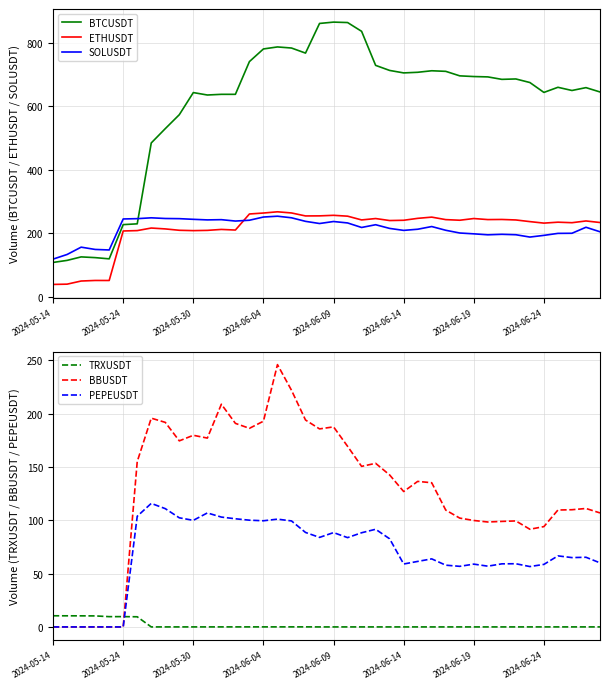

True or false: ETHUSDT and BTCUSDT cross at least once.

False